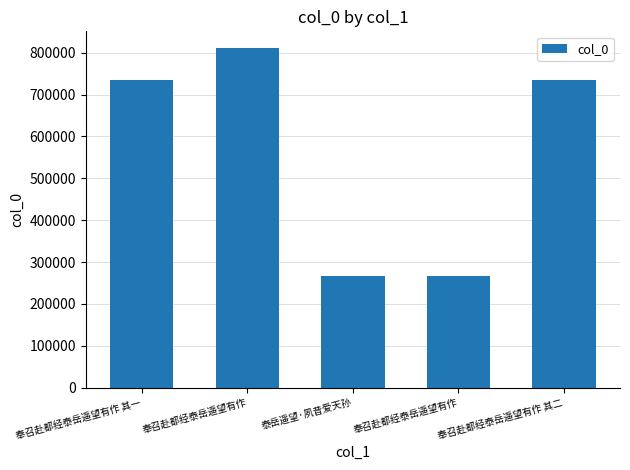

Is it true that the value at 奉召赴都经泰岳遥望有作 is 111327?

False